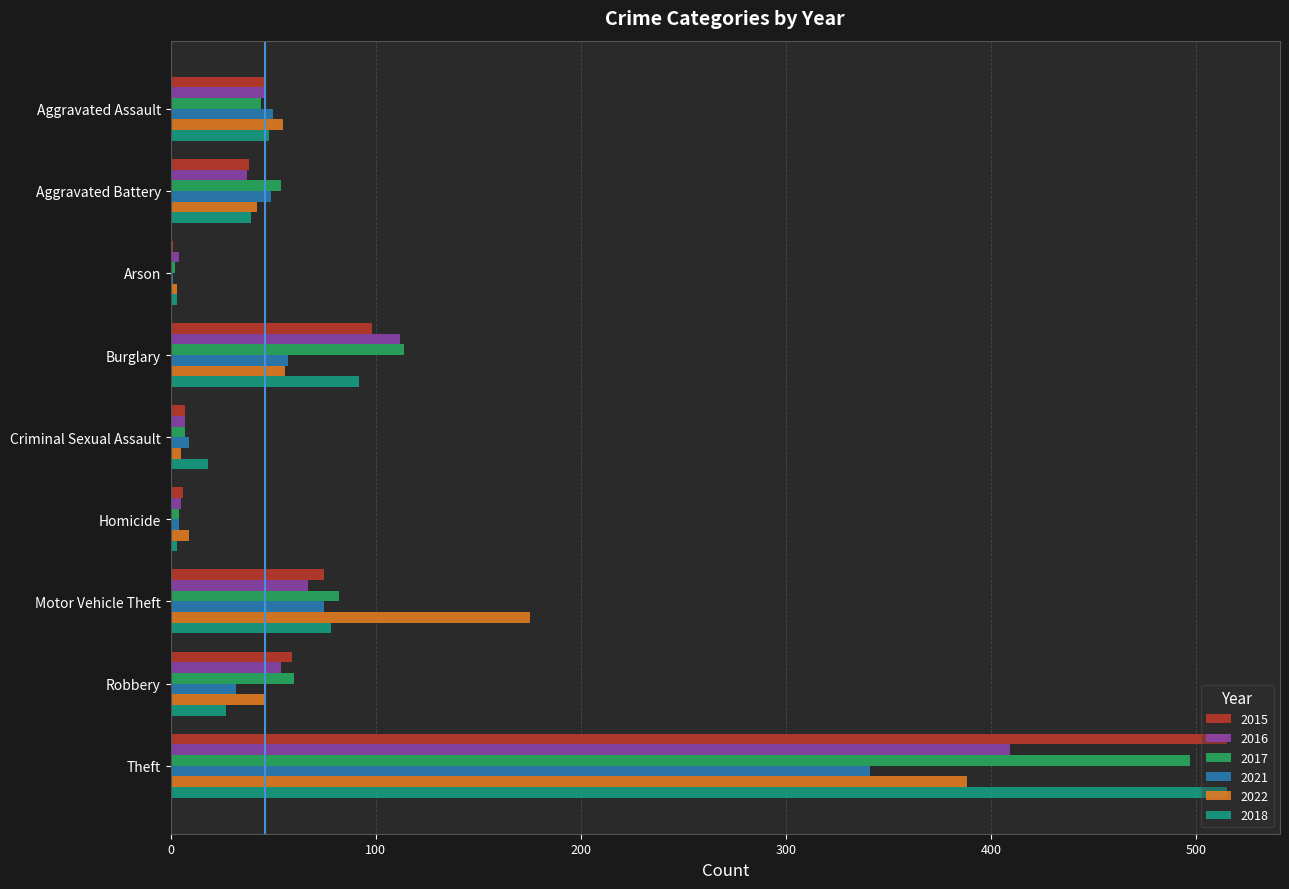

What is the maximum value shown in the chart?

515